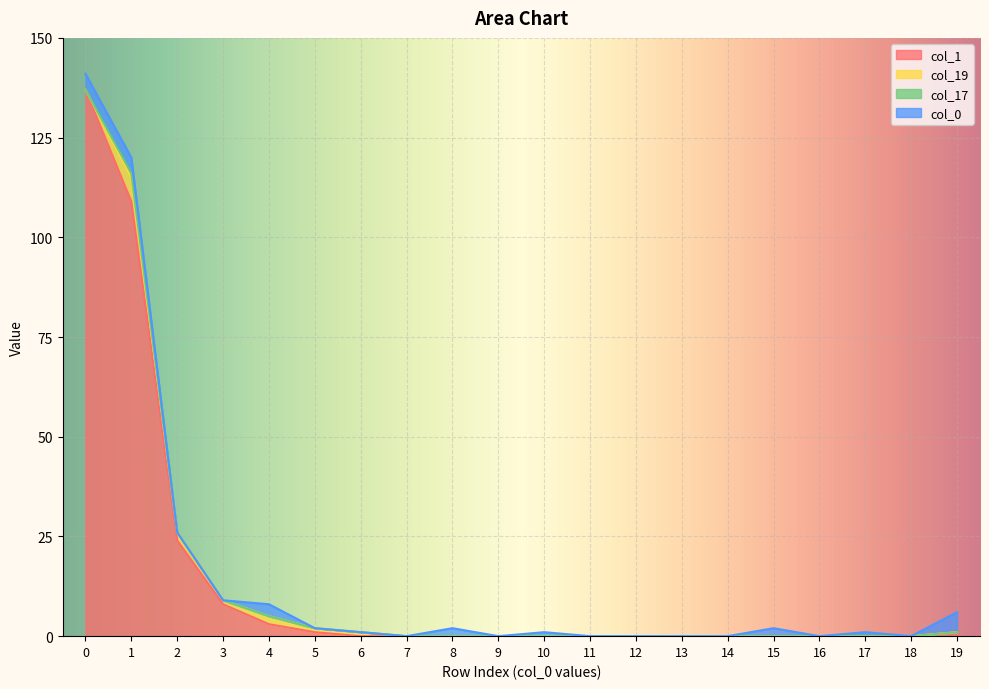

The value of col_1 at 0 is 137. True or false?

True